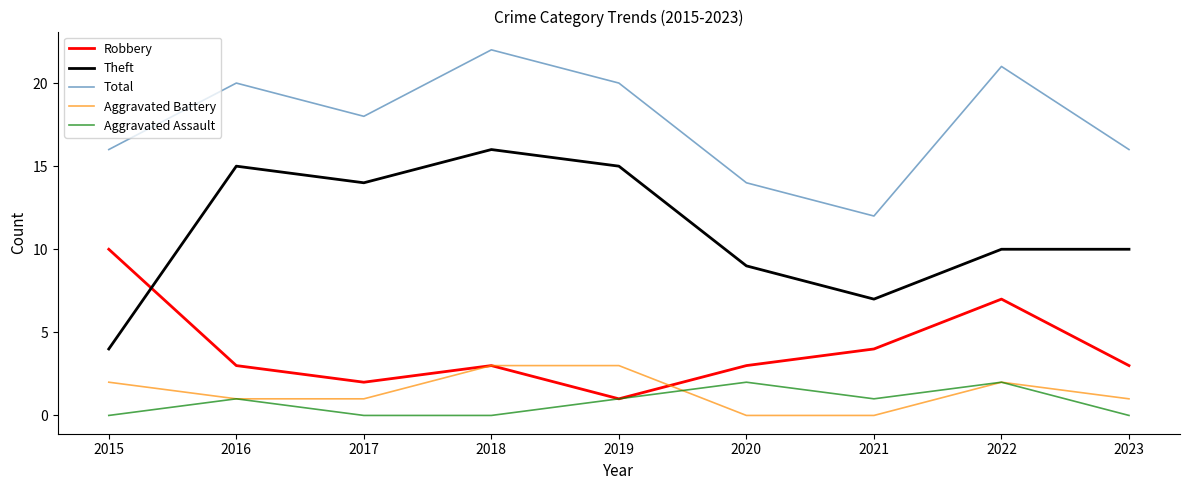

What is the difference between the highest and lowest values at 2017?

18